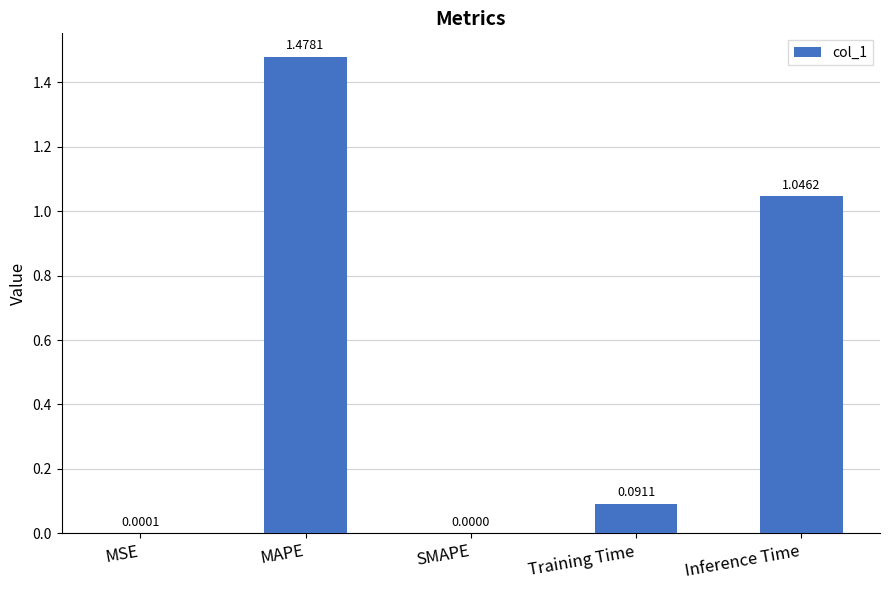

What is the sum of all values?

2.6